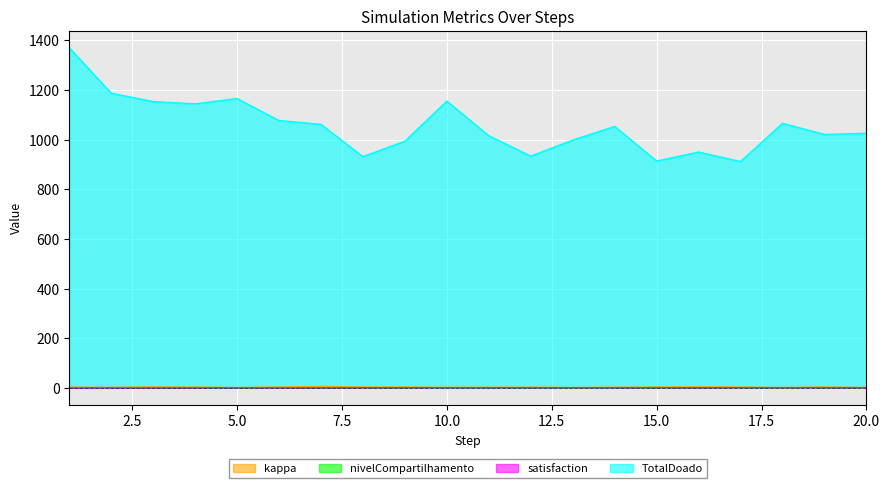

At which category does the chart reach its minimum across all series?

1